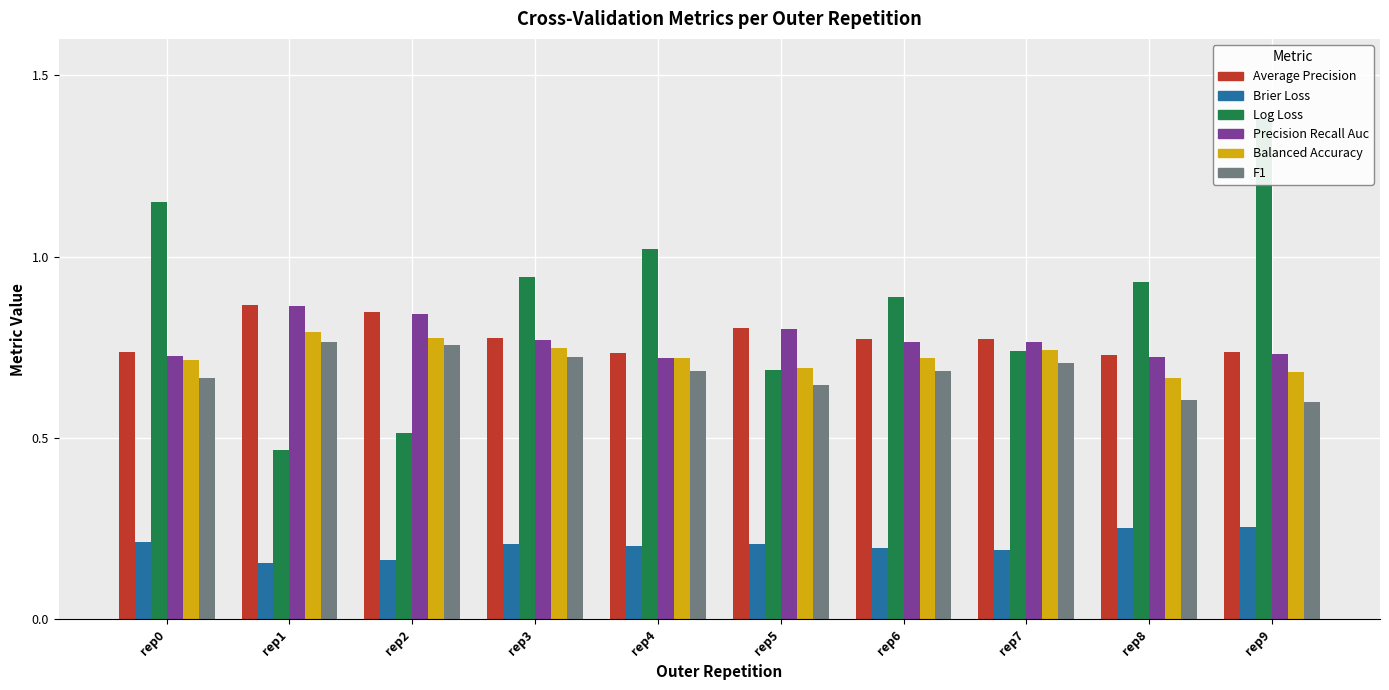

Reading left to right, transcribe all the data shown in this chart.

ncv_average_precision: 0.7	0.9	0.8	0.8	0.7	0.8	0.8	0.8	0.7	0.7
ncv_brier_loss: 0.2	0.2	0.2	0.2	0.2	0.2	0.2	0.2	0.3	0.3
ncv_log_loss: 1.2	0.5	0.5	0.9	1.0	0.7	0.9	0.7	0.9	1.4
ncv_precision_recall_auc: 0.7	0.9	0.8	0.8	0.7	0.8	0.8	0.8	0.7	0.7
ncv_balanced_accuracy: 0.7	0.8	0.8	0.7	0.7	0.7	0.7	0.7	0.7	0.7
ncv_f1: 0.7	0.8	0.8	0.7	0.7	0.6	0.7	0.7	0.6	0.6